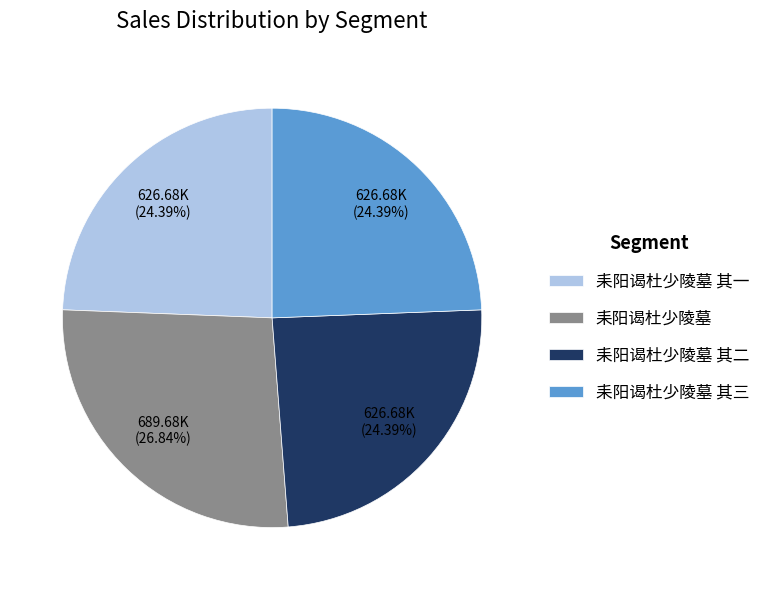

To the nearest percent, what percentage of the pie is 耒阳谒杜少陵墓 其一?

24%